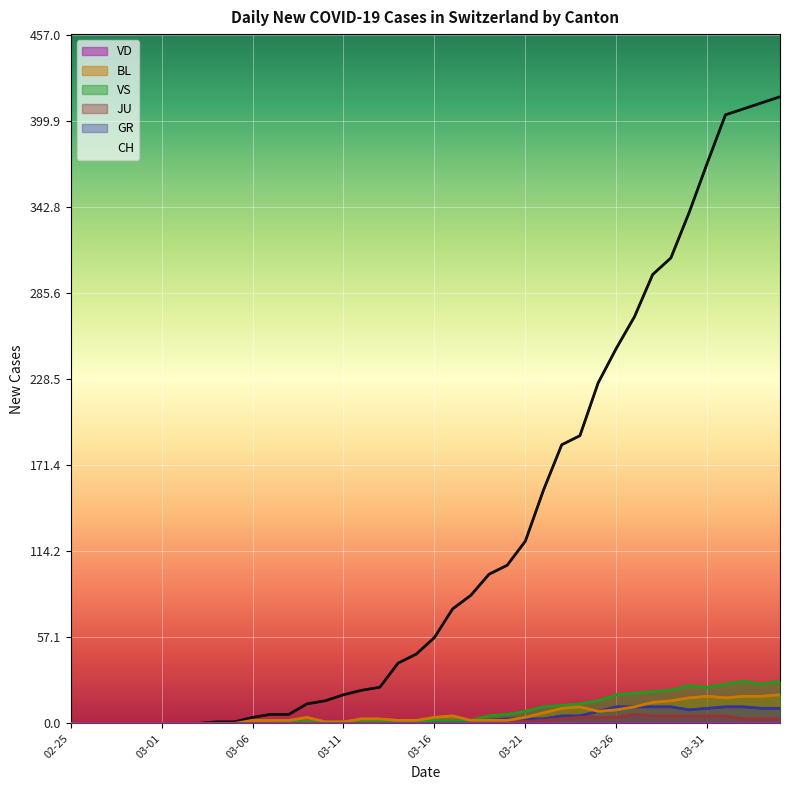

Which series changed the most between 8 and 32?

CH